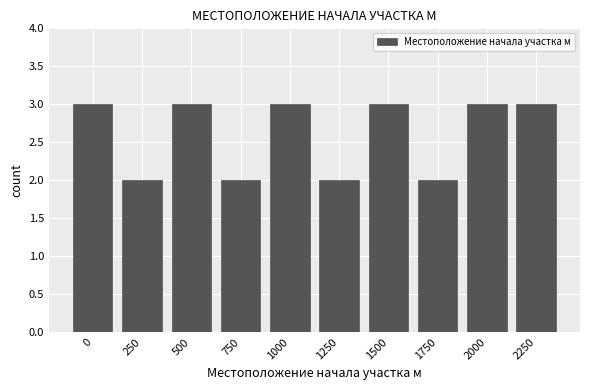

Reading left to right, extract all data points from this chart.

0=3	250=2	500=3	750=2	1000=3	1250=2	1500=3	1750=2	2000=3	2250=3